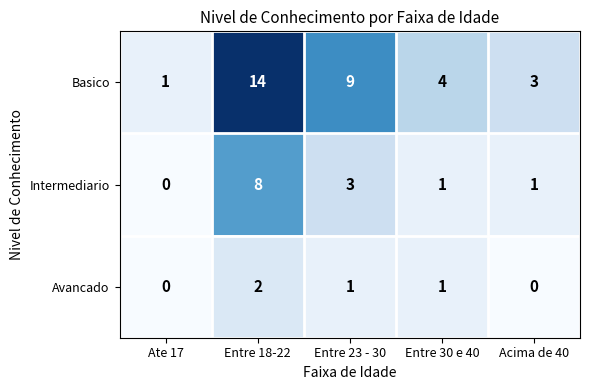

What is the sum of the Avancado values at Entre 18-22 and Entre 23 - 30?

3